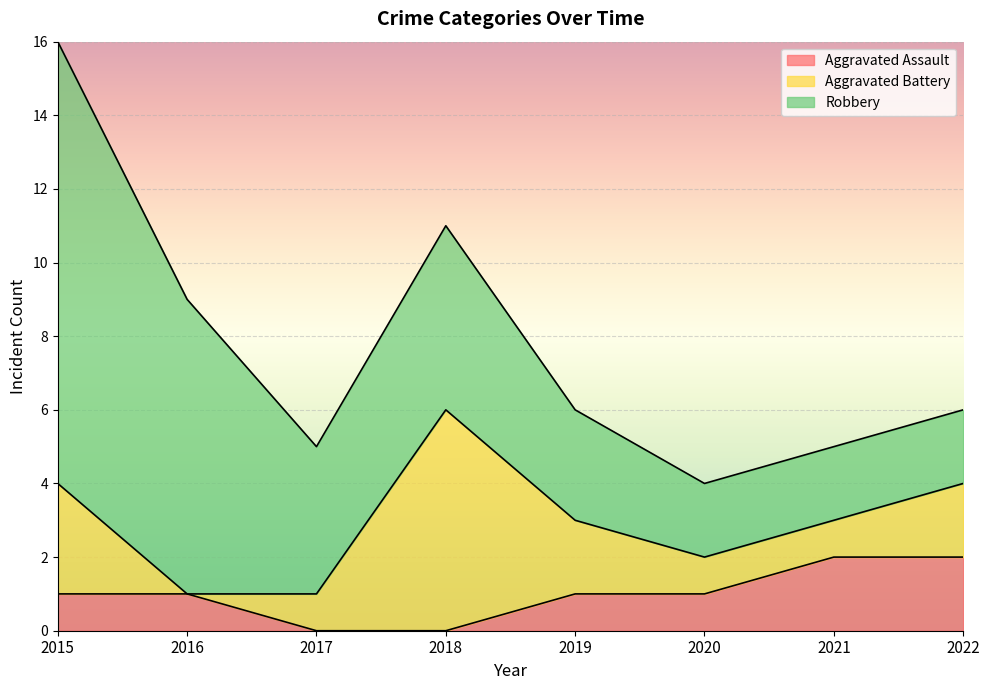

List the series in order of their peak value, lowest first.

Aggravated Assault, Aggravated Battery, Robbery